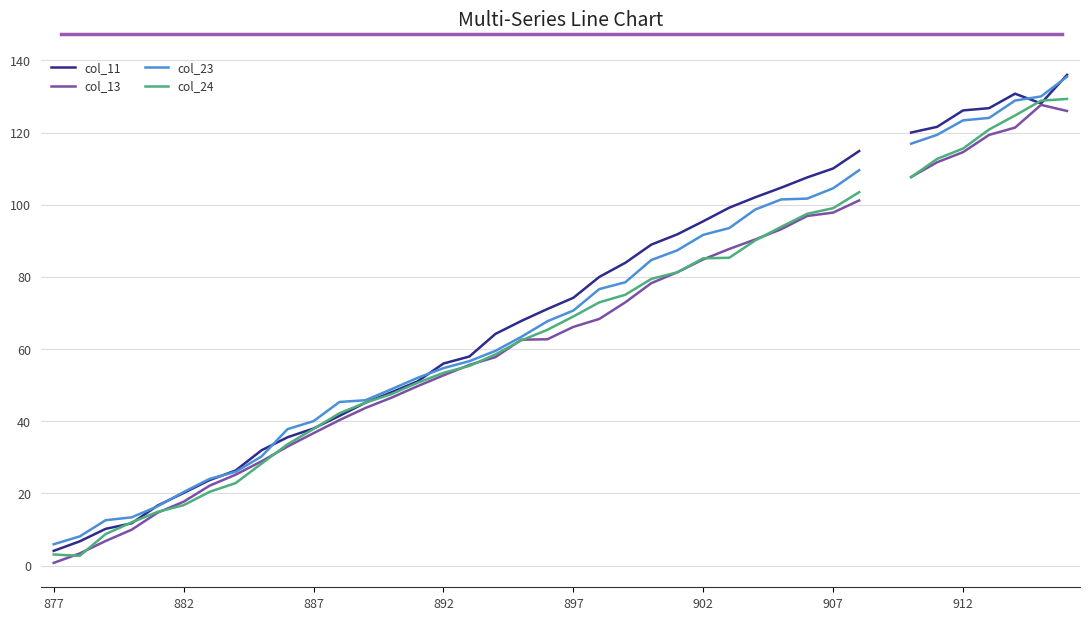

How many times do col_23 and col_11 cross each other?

7